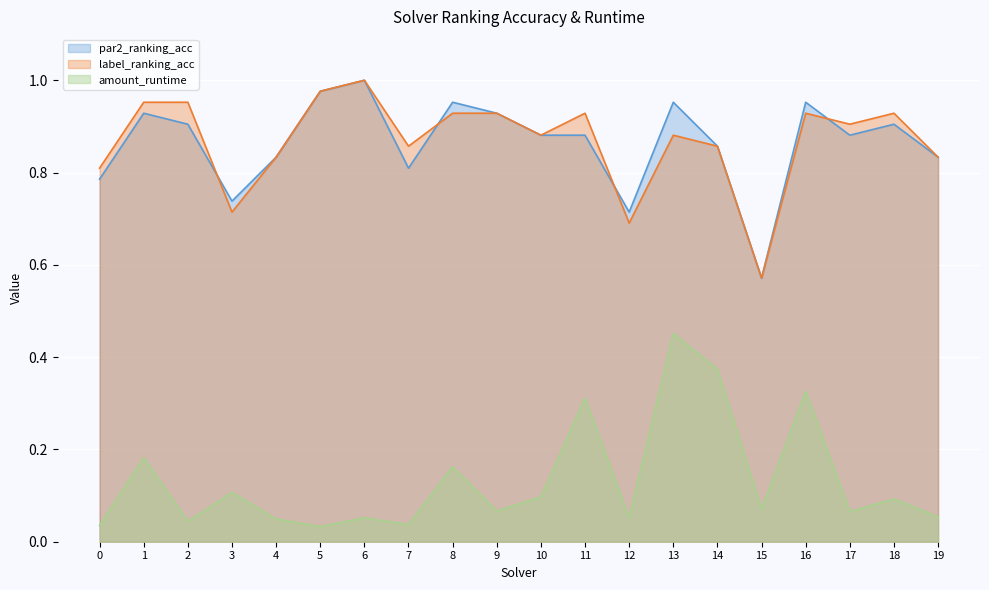

Reading right to left, list all the values displayed in this chart.

par2_ranking_acc: 19=0.8	18=0.9	17=0.9	16=1.0	15=0.6	14=0.9	13=1.0	12=0.7	11=0.9	10=0.9	9=0.9	8=1.0	7=0.8	6=1.0	5=1.0	4=0.8	3=0.7	2=0.9	1=0.9	0=0.8
label_ranking_acc: 19=0.8	18=0.9	17=0.9	16=0.9	15=0.6	14=0.9	13=0.9	12=0.7	11=0.9	10=0.9	9=0.9	8=0.9	7=0.9	6=1.0	5=1.0	4=0.8	3=0.7	2=1.0	1=1.0	0=0.8
amount_runtime: 19=0.1	18=0.1	17=0.1	16=0.3	15=0.1	14=0.4	13=0.5	12=0.1	11=0.3	10=0.1	9=0.1	8=0.2	7=0.0	6=0.1	5=0.0	4=0.0	3=0.1	2=0.0	1=0.2	0=0.0